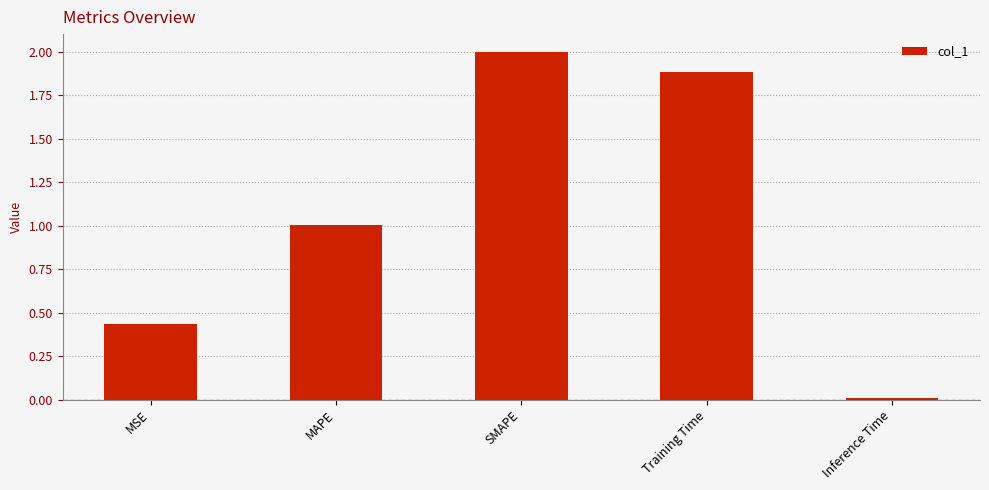

How many bars are there in total?

5